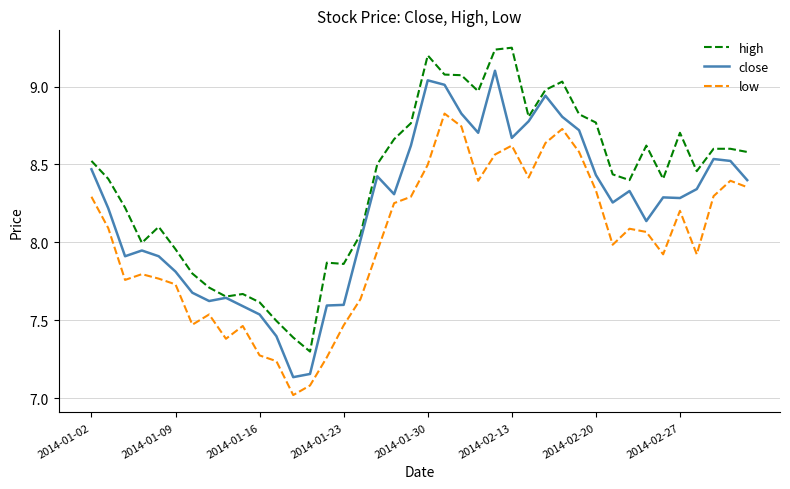

How many lines are shown in the chart?

3